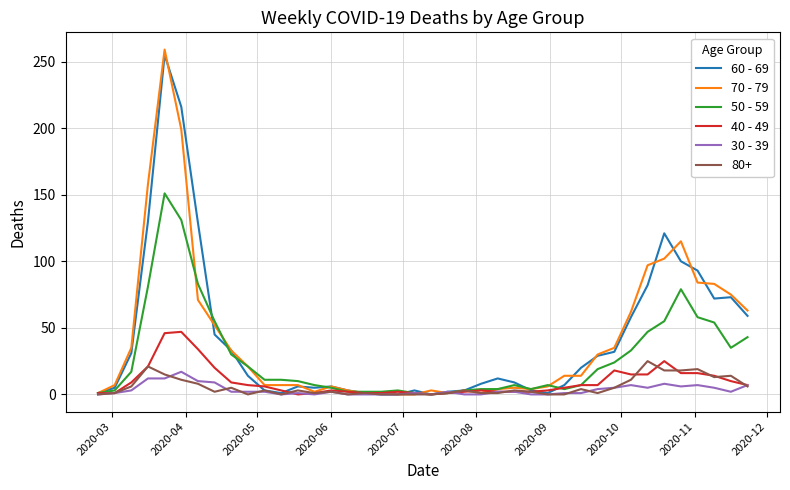

At how many categories does at least one series exceed 131?

3